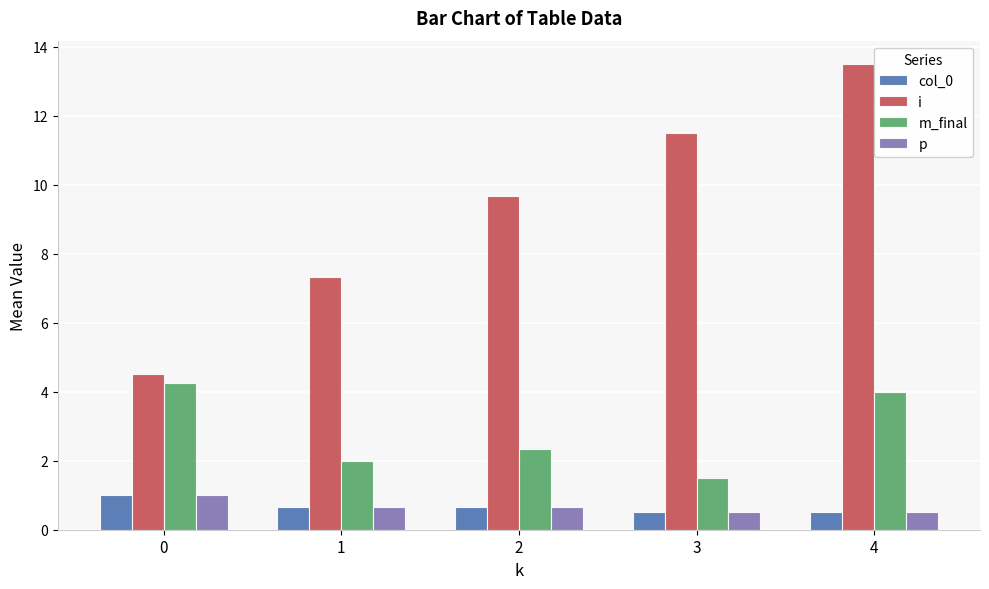

At how many categories does at least one series exceed 3?

5